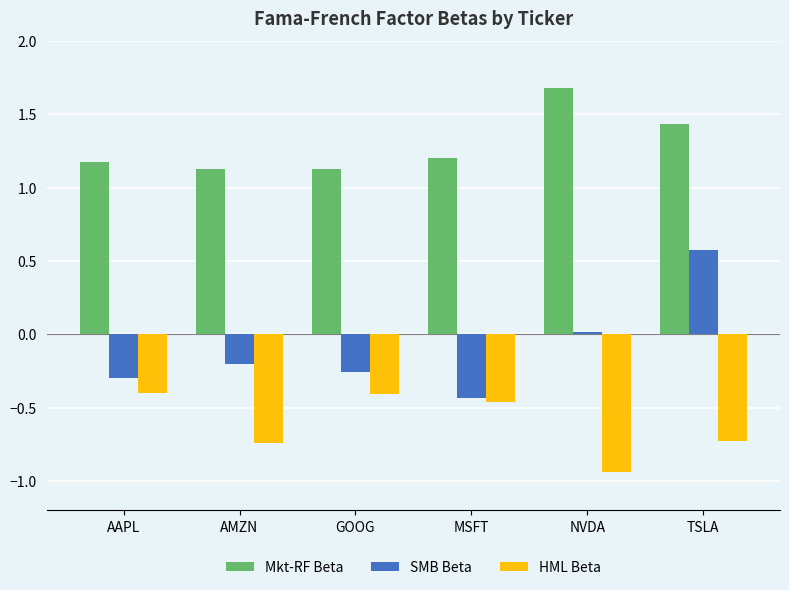

Rank the series by their average value, from highest to lowest.

Mkt-RF Beta, SMB Beta, HML Beta